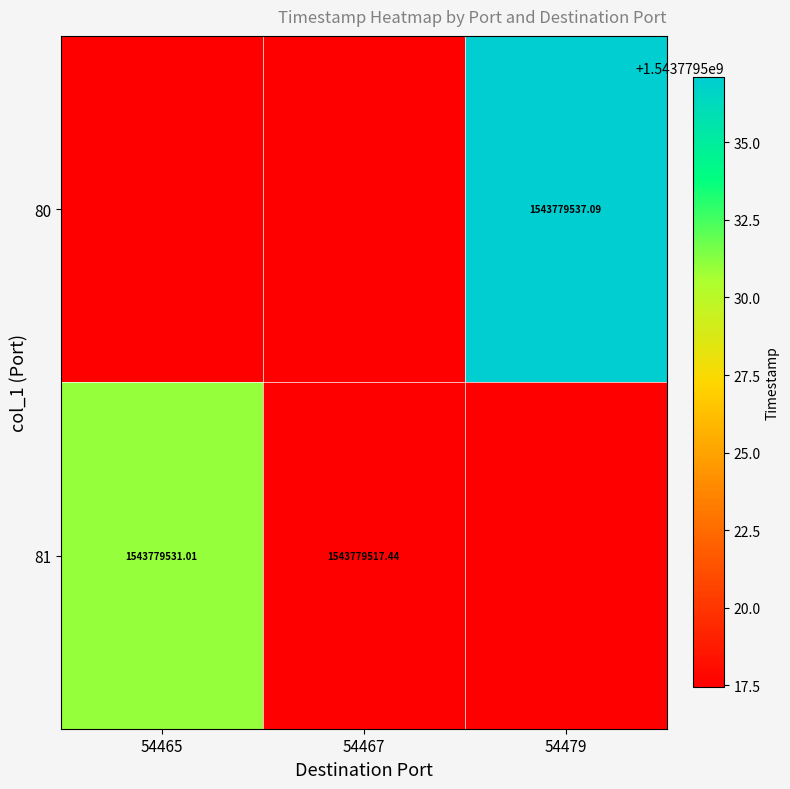

The 81 series shows 2082055257.4 at 54465. True or false?

False